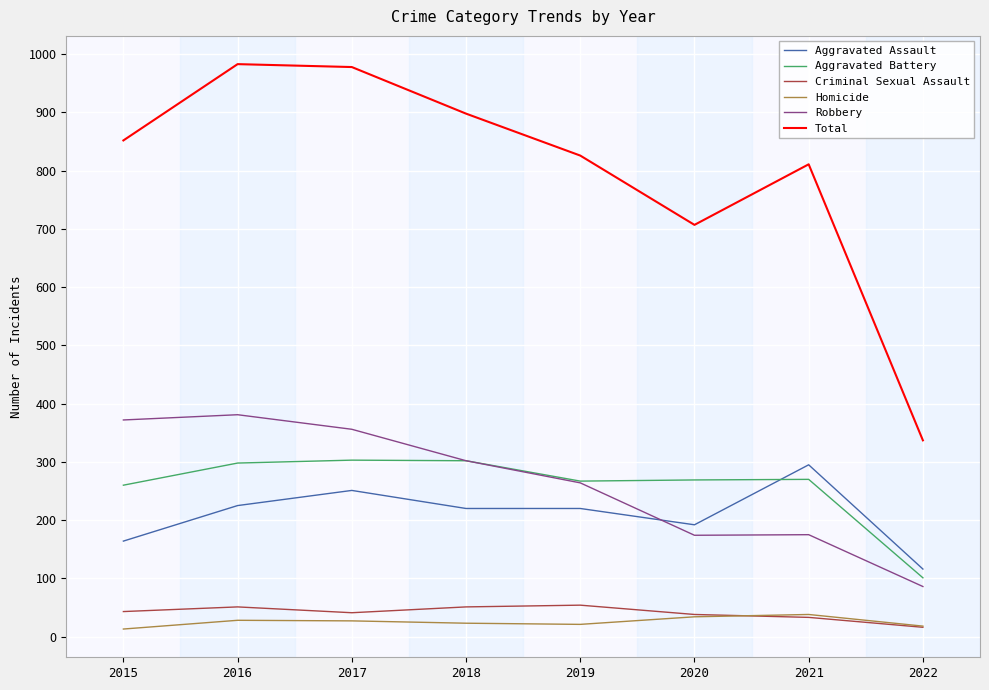

How many lines are shown in the chart?

6